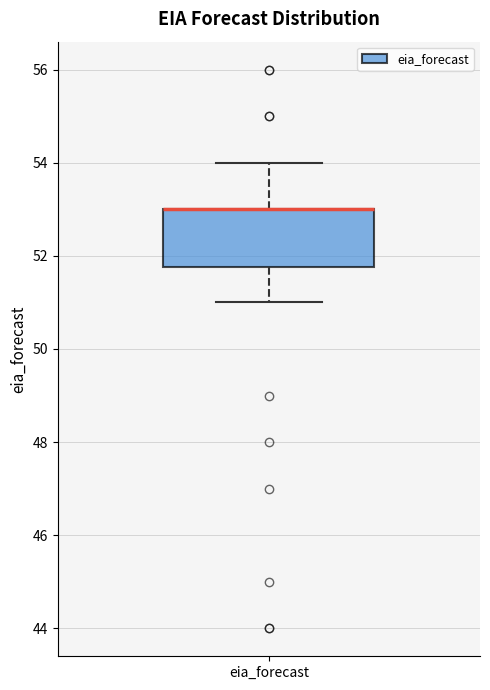

Where does the upper whisker of the box for eia_forecast end on the y-axis? The values are not printed on the chart, so give them approximately, as read against the axis.

54.0